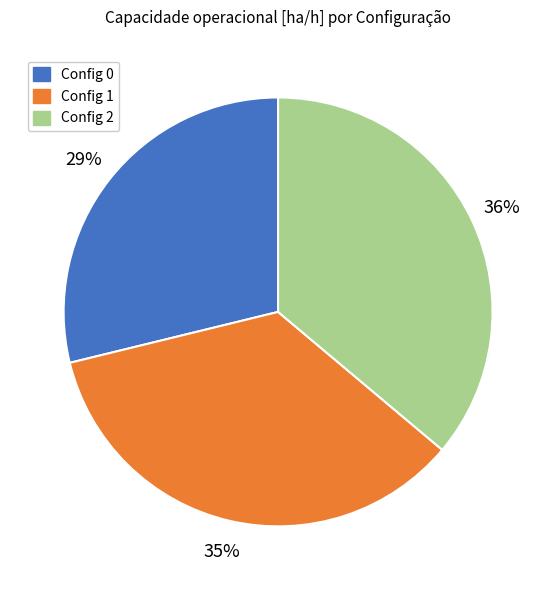

How many slices are in this pie chart?

3